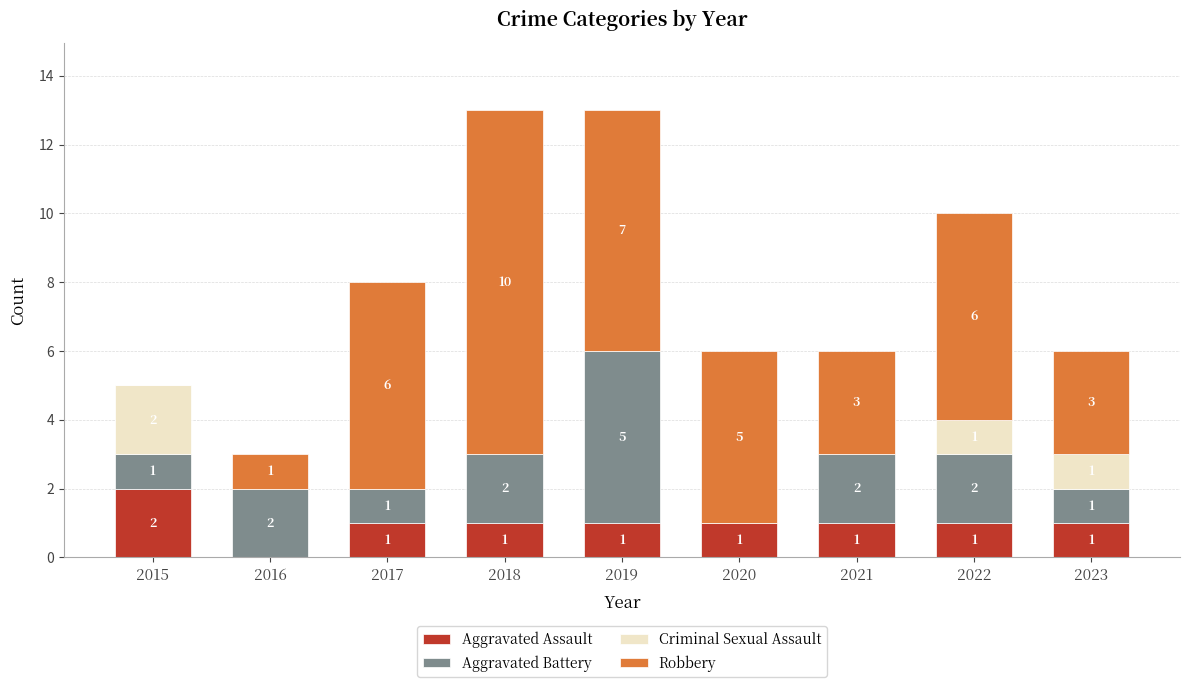

What is the total value across all series at 2021?

6